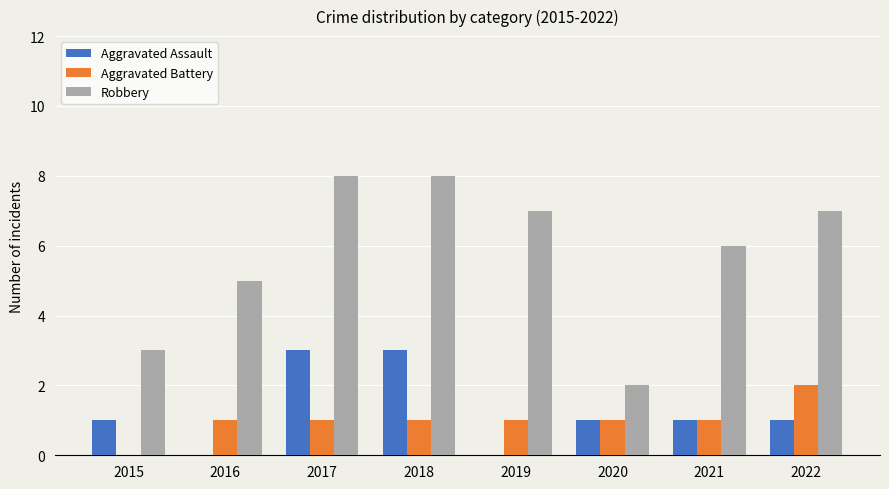

Reading right to left, transcribe all the data shown in this chart.

Aggravated Assault: 2022=1	2021=1	2020=1	2019=0	2018=3	2017=3	2016=0	2015=1
Aggravated Battery: 2022=2	2021=1	2020=1	2019=1	2018=1	2017=1	2016=1	2015=0
Robbery: 2022=7	2021=6	2020=2	2019=7	2018=8	2017=8	2016=5	2015=3